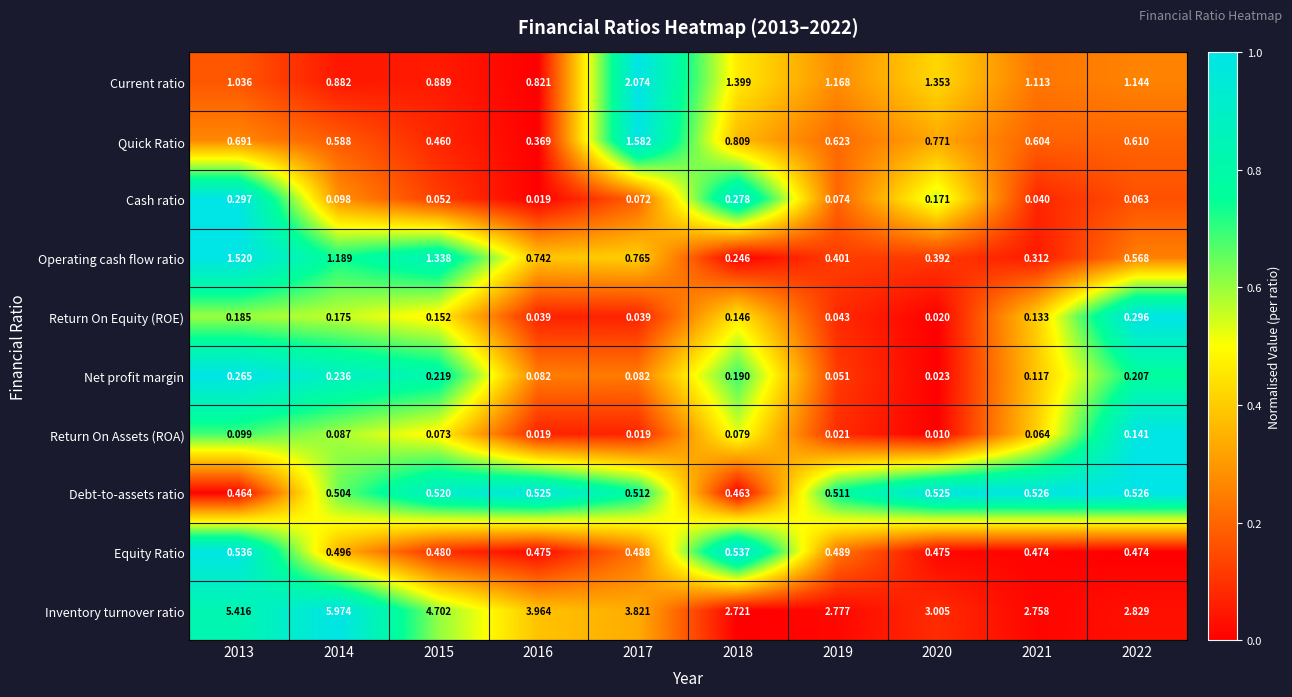

At how many categories does at least one series exceed 0?

10